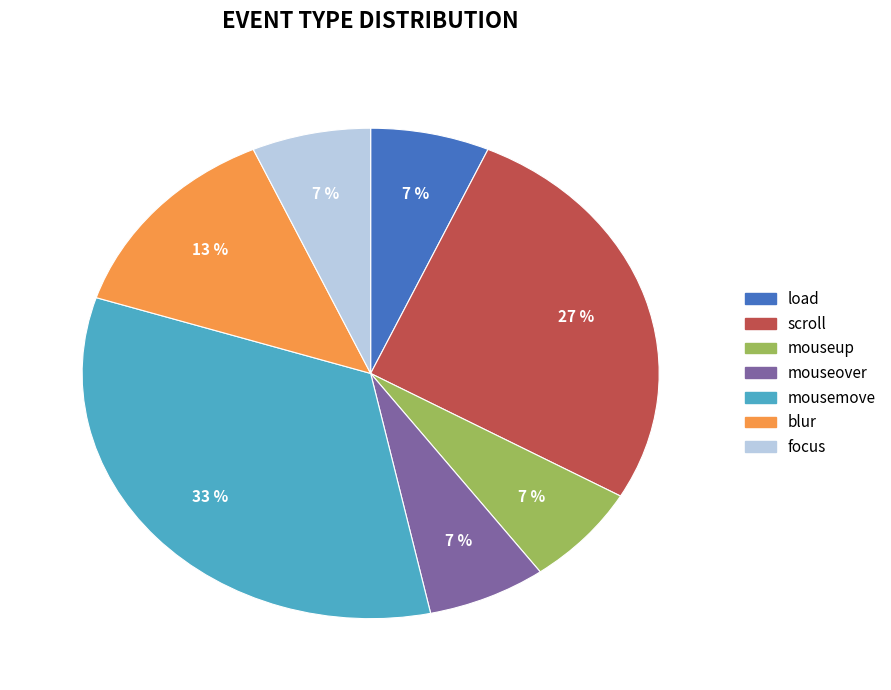

How many segments does this pie chart have?

7